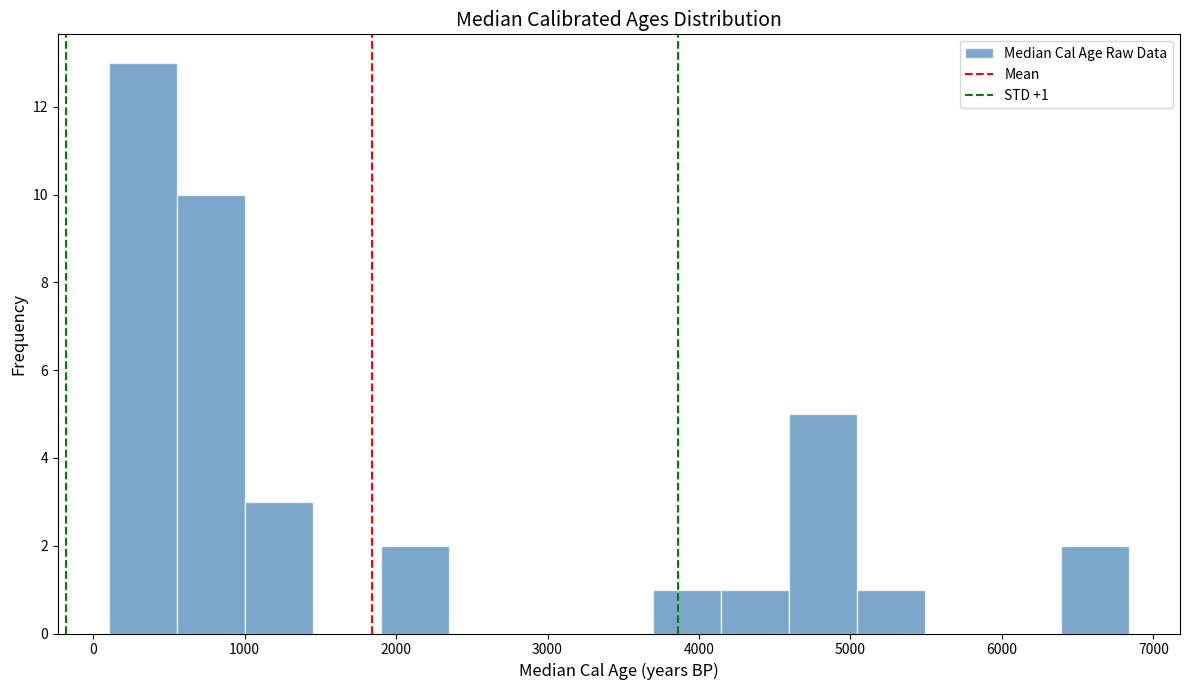

Over which range of the x-axis is the bar tallest?

100 to 600